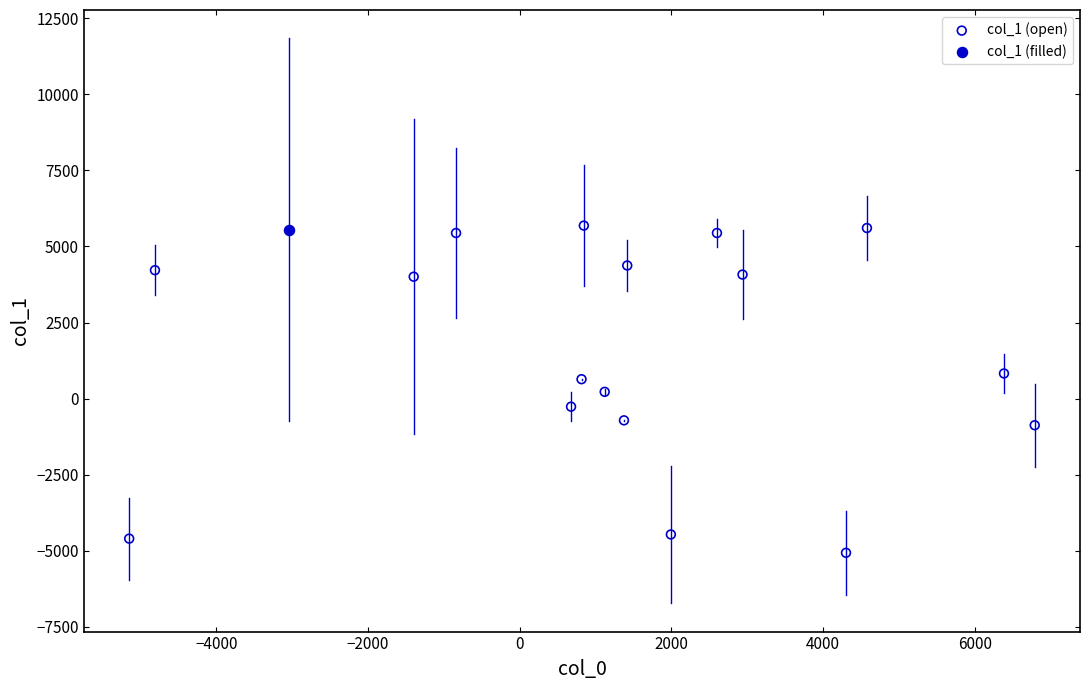

What are all the series names shown in the legend?

col_1 (open), col_1 (filled)